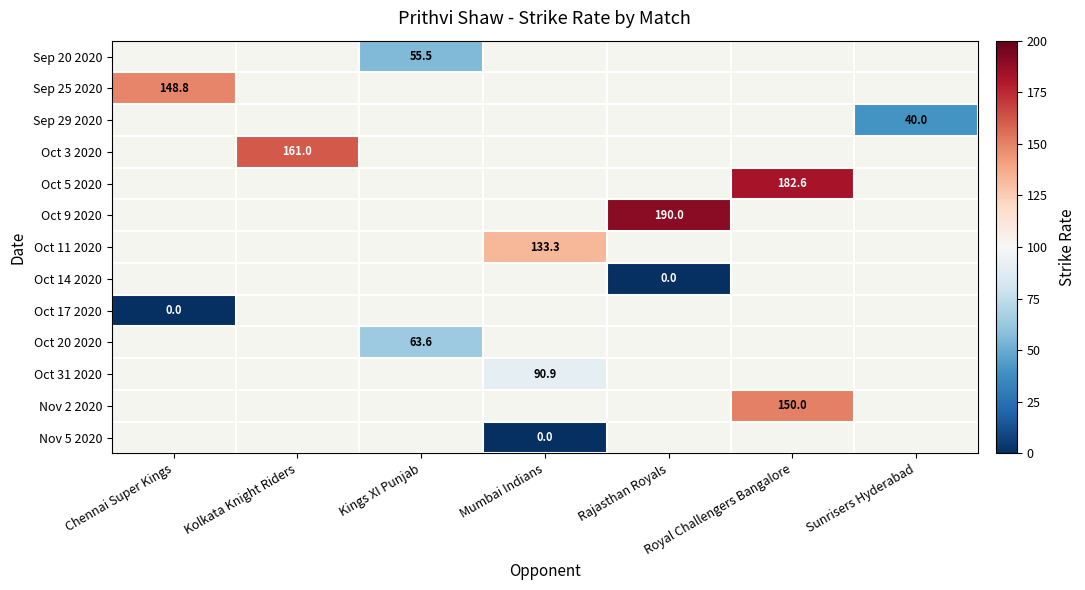

What is the greatest value displayed?

190.0